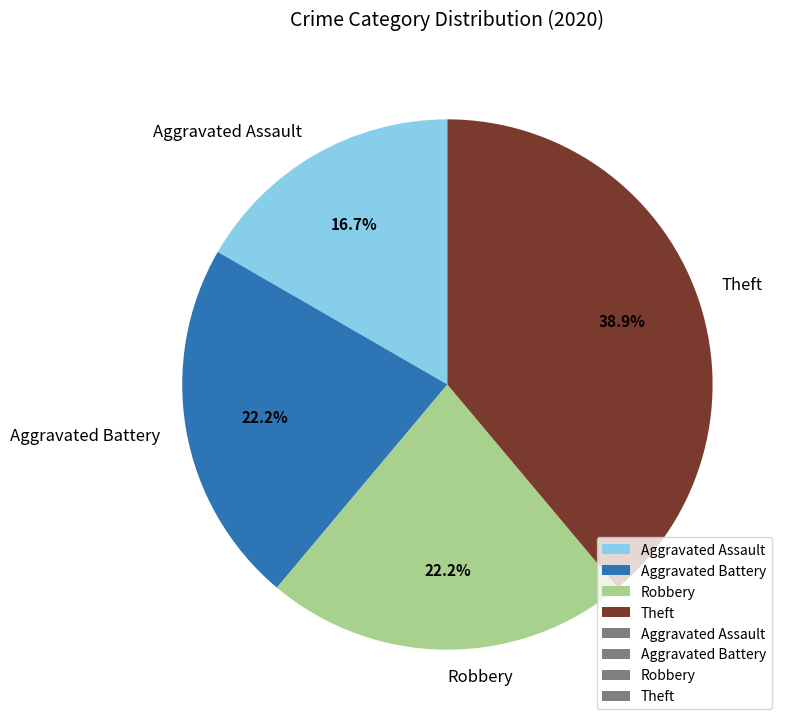

Is it true that Aggravated Assault is 23% of the pie?

False